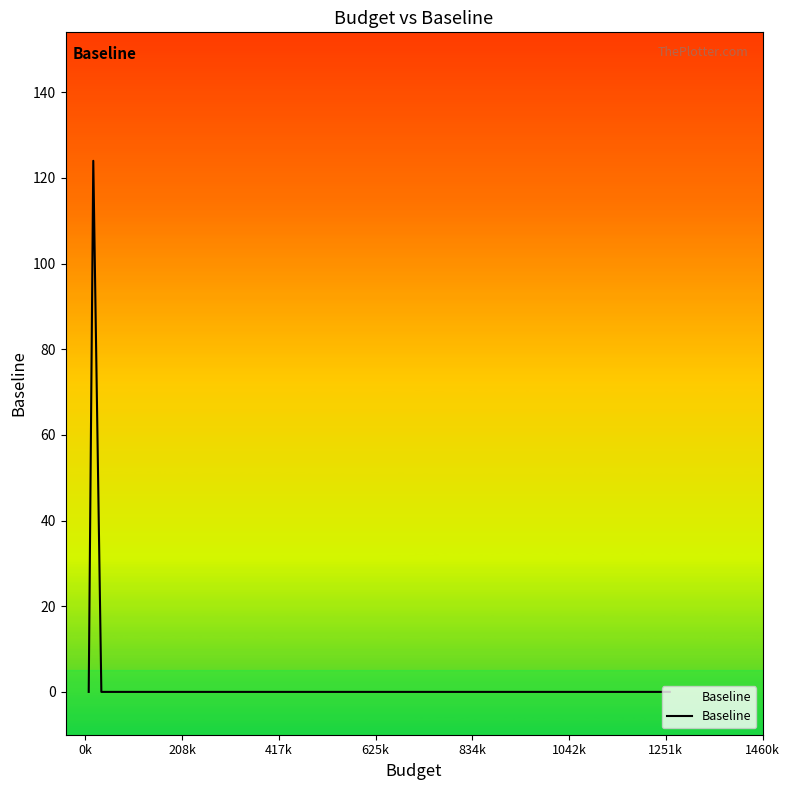

What is the maximum value shown in the chart?

124